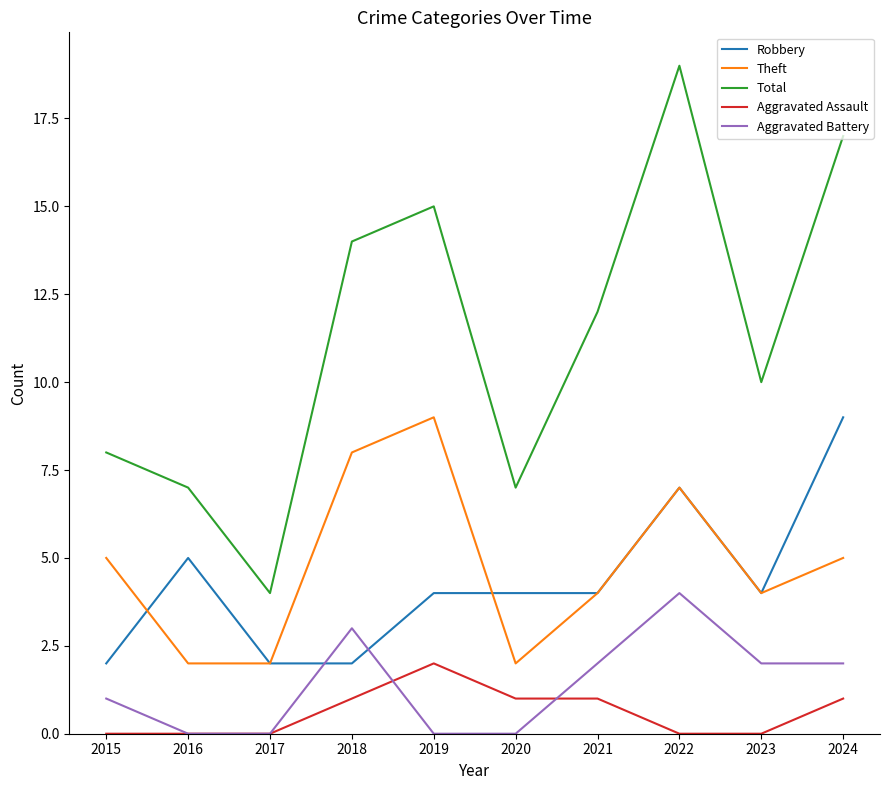

Is the value of Theft at 2015 greater than the value of Total at 2020?

No